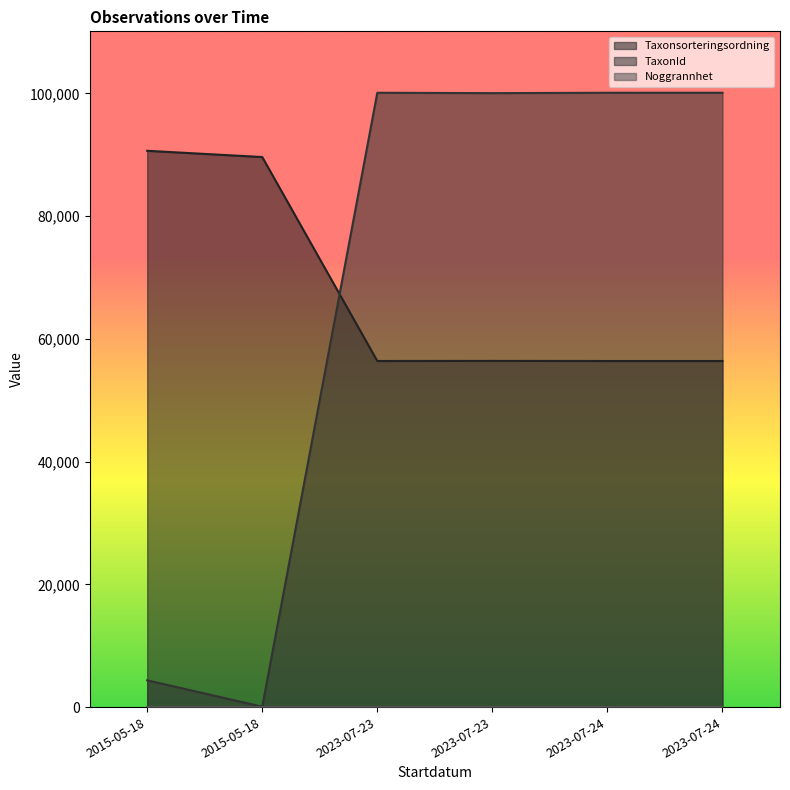

Count the number of categories in the chart.

6